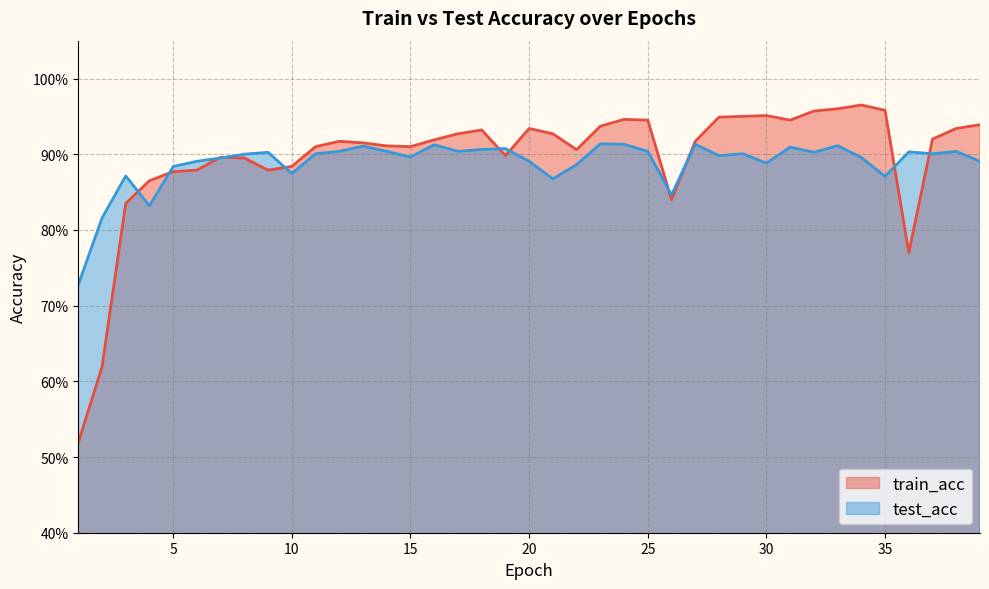

Reading left to right, list all the values displayed in this chart.

train_acc: 1=0.5	2=0.6	3=0.8	4=0.9	5=0.9	6=0.9	7=0.9	8=0.9	9=0.9	10=0.9	11=0.9	12=0.9	13=0.9	14=0.9	15=0.9	16=0.9	17=0.9	18=0.9	19=0.9	20=0.9	21=0.9	22=0.9	23=0.9	24=0.9	25=0.9	26=0.8	27=0.9	28=0.9	29=0.9	30=1.0	31=0.9	32=1.0	33=1.0	34=1.0	35=1.0	36=0.8	37=0.9	38=0.9	39=0.9
test_acc: 1=0.7	2=0.8	3=0.9	4=0.8	5=0.9	6=0.9	7=0.9	8=0.9	9=0.9	10=0.9	11=0.9	12=0.9	13=0.9	14=0.9	15=0.9	16=0.9	17=0.9	18=0.9	19=0.9	20=0.9	21=0.9	22=0.9	23=0.9	24=0.9	25=0.9	26=0.8	27=0.9	28=0.9	29=0.9	30=0.9	31=0.9	32=0.9	33=0.9	34=0.9	35=0.9	36=0.9	37=0.9	38=0.9	39=0.9